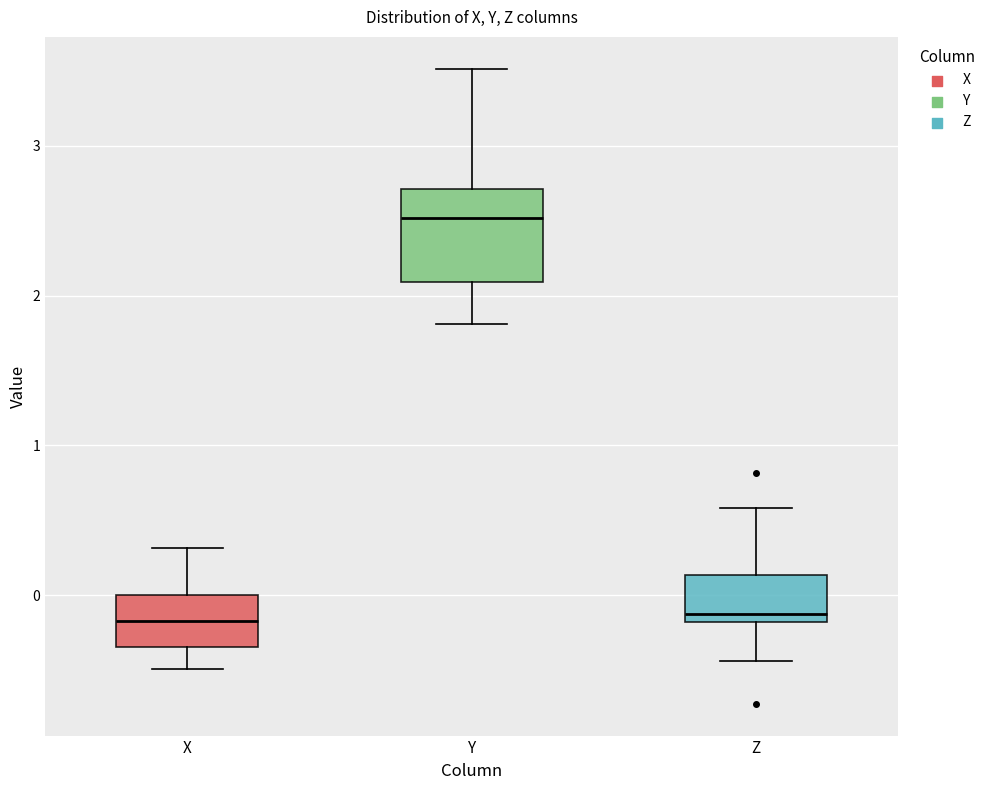

Comparing the boxes themselves (not the whiskers), which one is the tallest?

Y